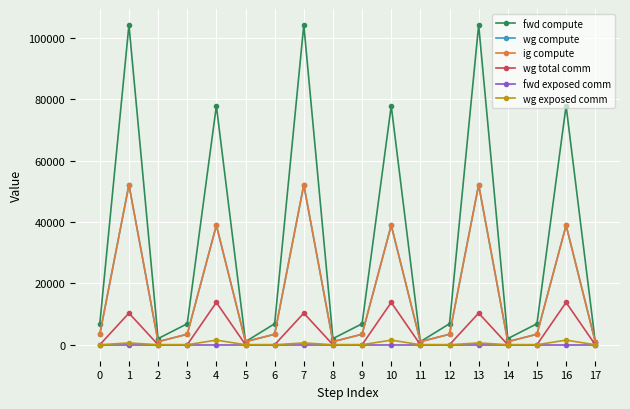

Which series has the largest total across all categories?

fwd compute